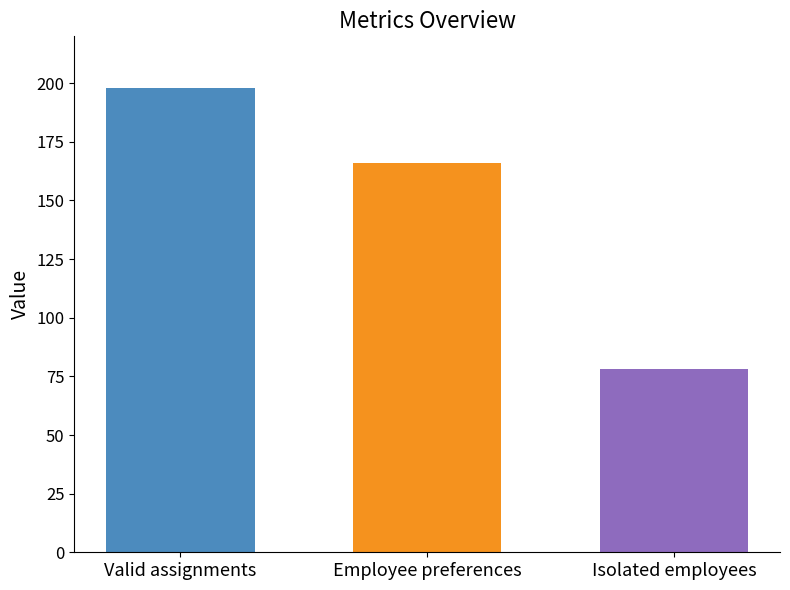

What is the maximum value shown in the chart?

198